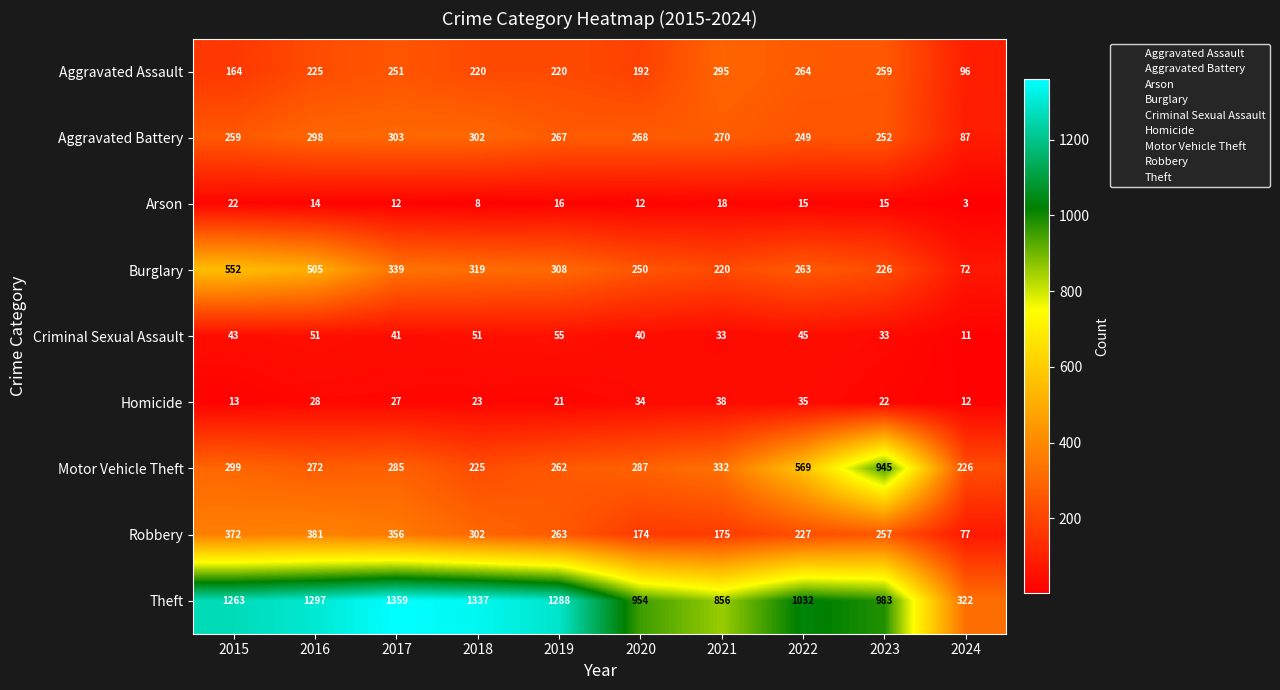

At which label is Aggravated Assault closest to 195?

2020